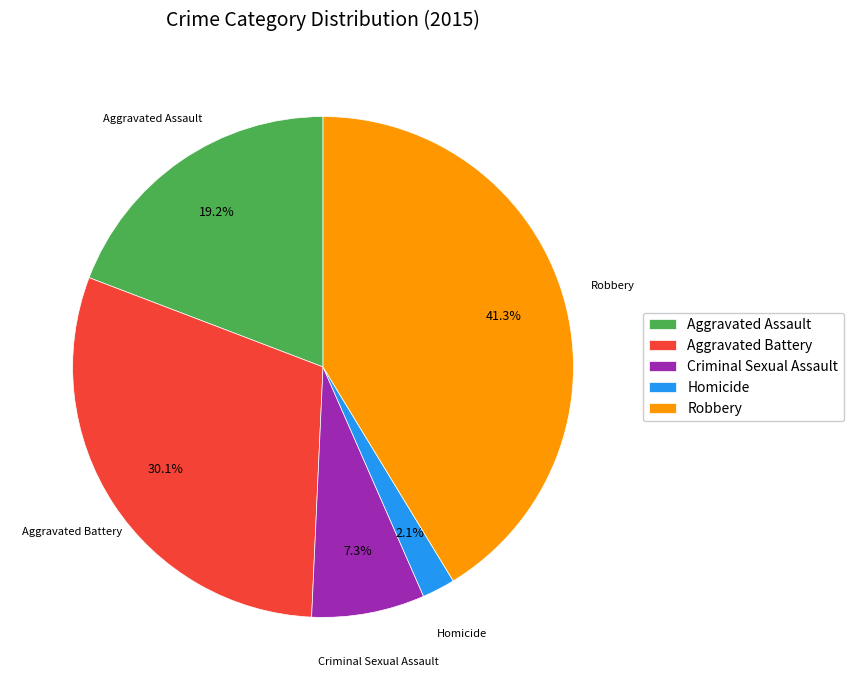

What percentage is the Aggravated Assault slice, to the nearest percent?

19%